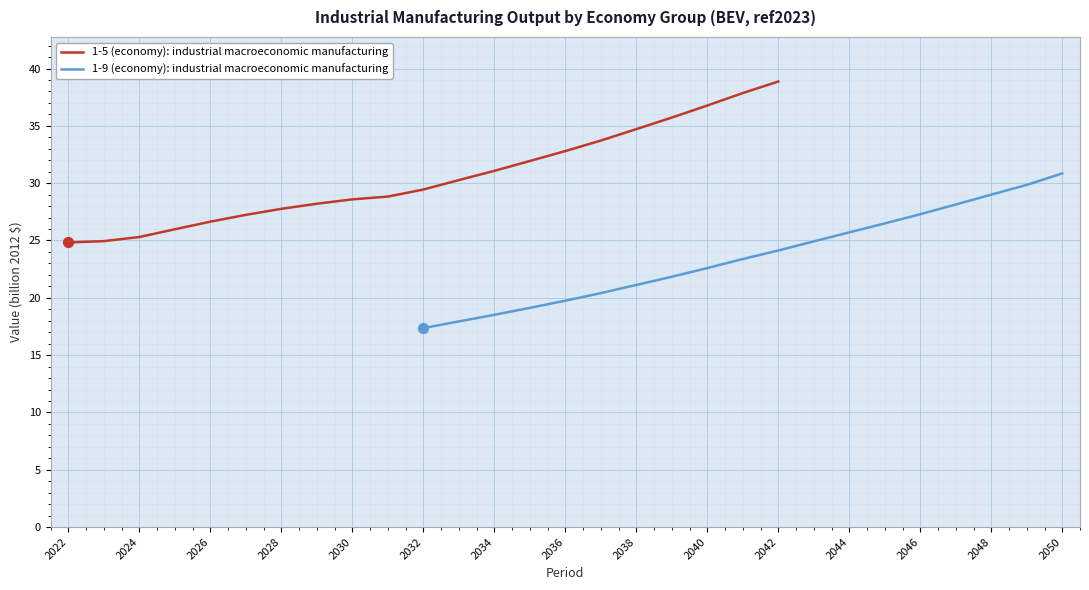

Is it true that 1-9 (economy): industrial macroeconomic manufacturing equals 24.1 at 2042?

True